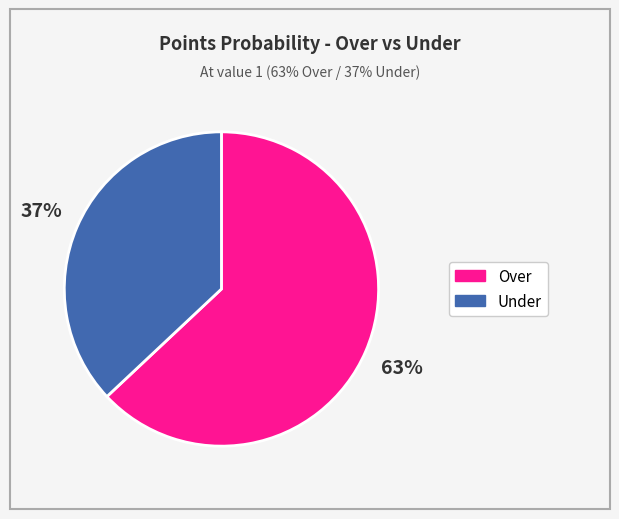

To the nearest percent, what percentage of the pie is Under?

37%